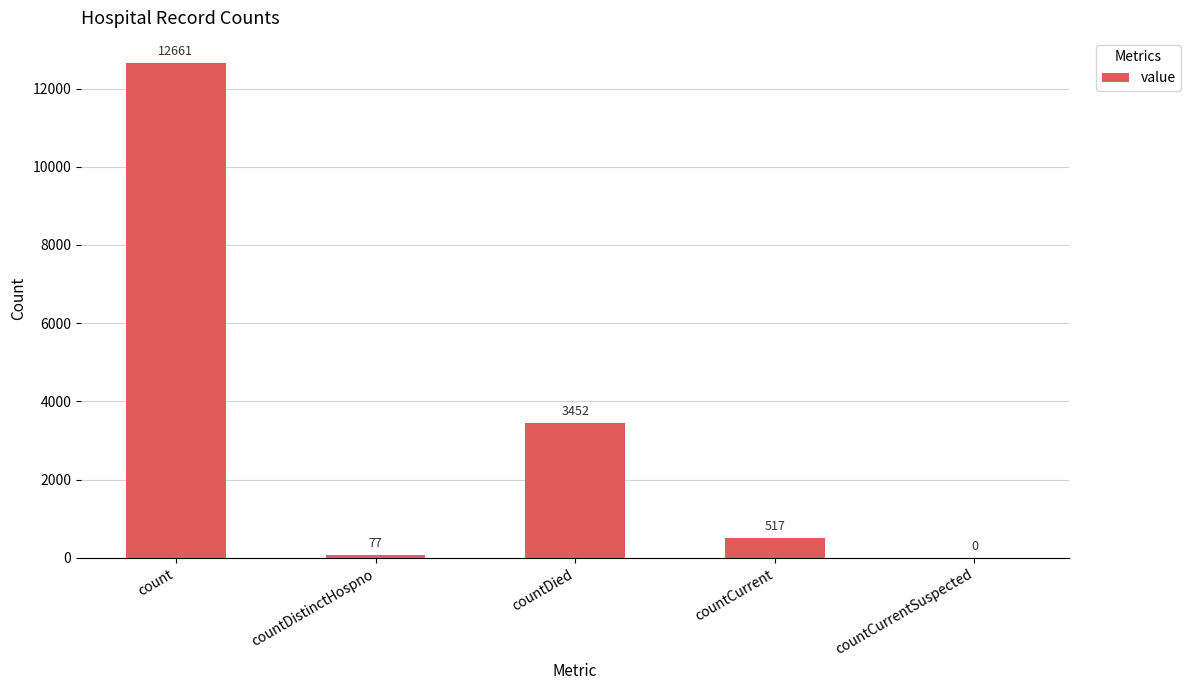

What is the maximum value shown in the chart?

12661